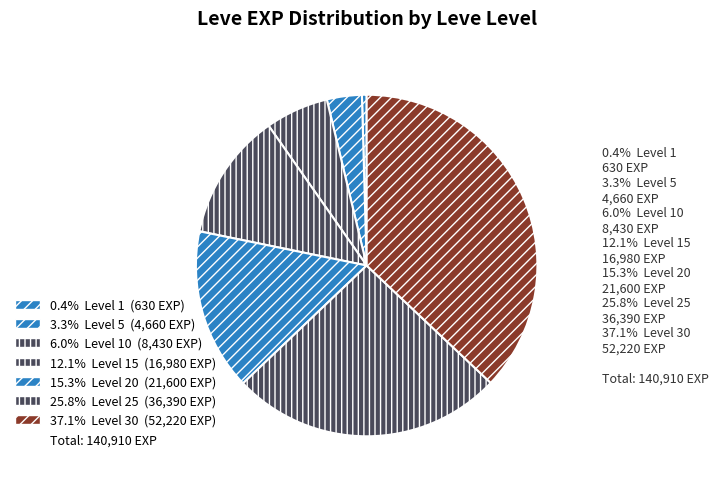

How many segments does this pie chart have?

7